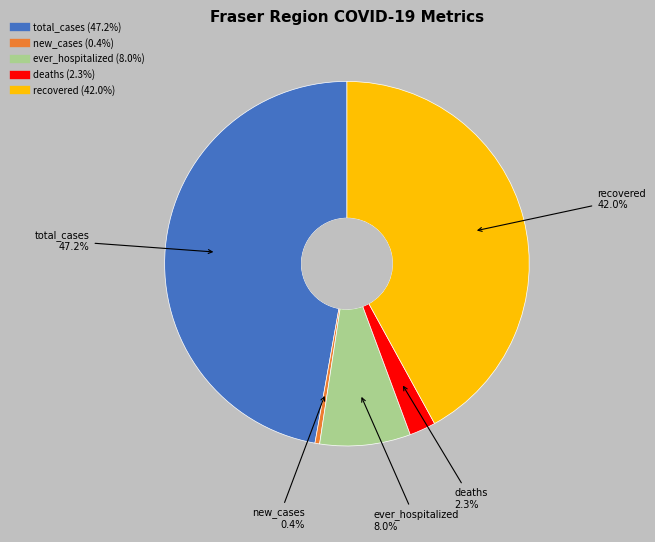

Which category has the biggest portion of the pie?

total_cases